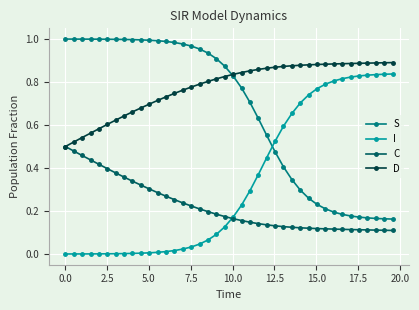

Rank the series by their average value, from highest to lowest.

D, S, I, C